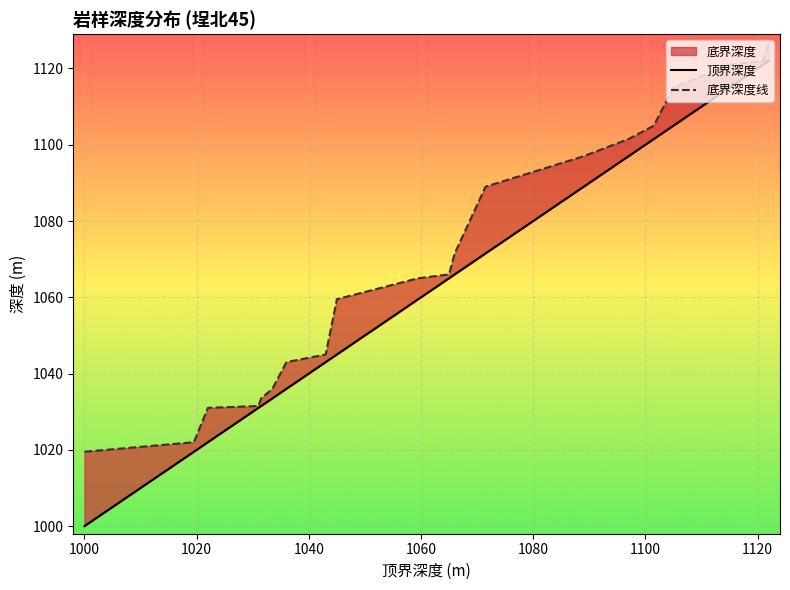

The value of 底界深度 at 1101.5 is 1105.0. True or false?

True